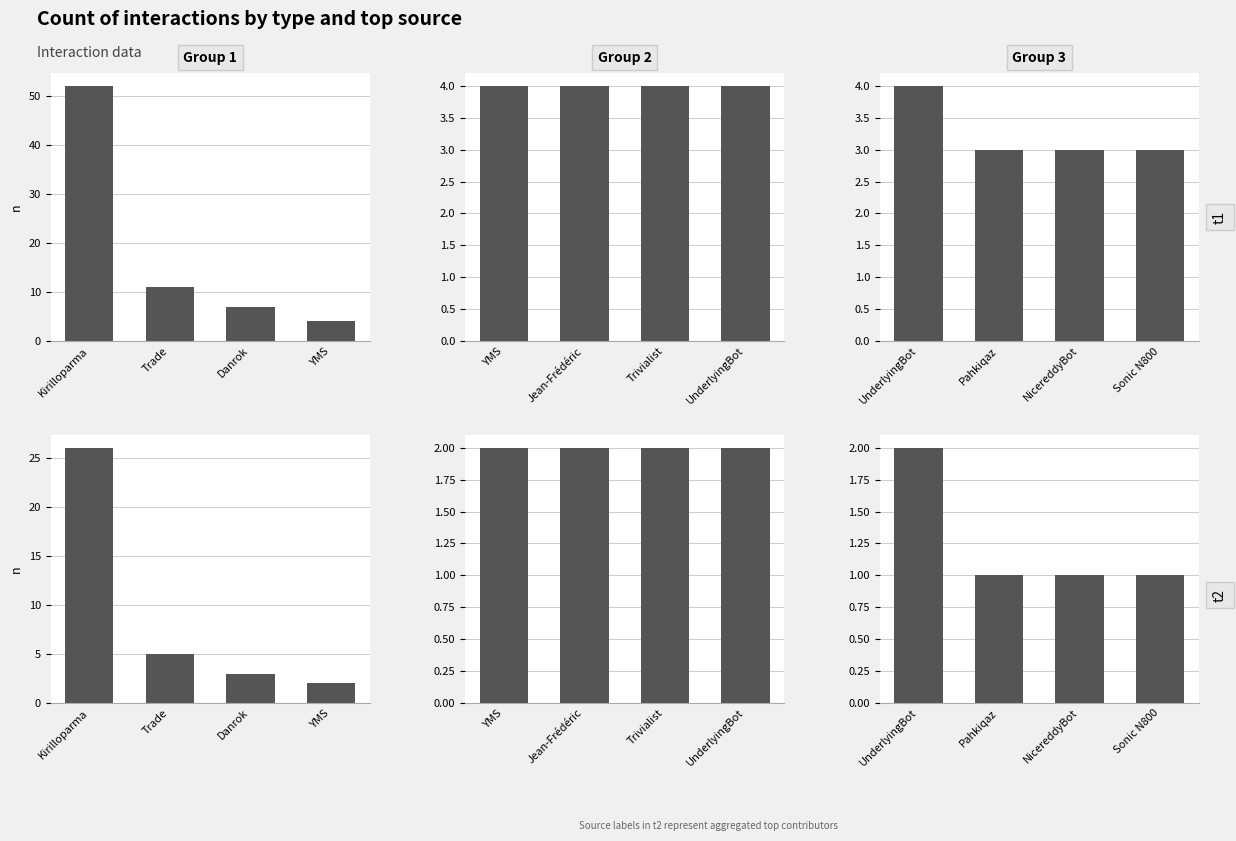

Count the number of values greater than 1.

1